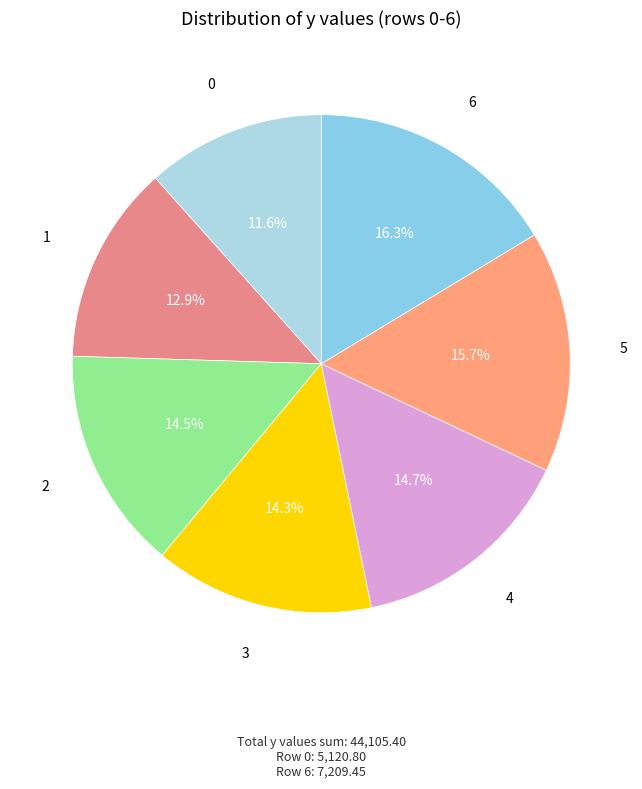

Is the sum of 5 and 1 greater than half?

No